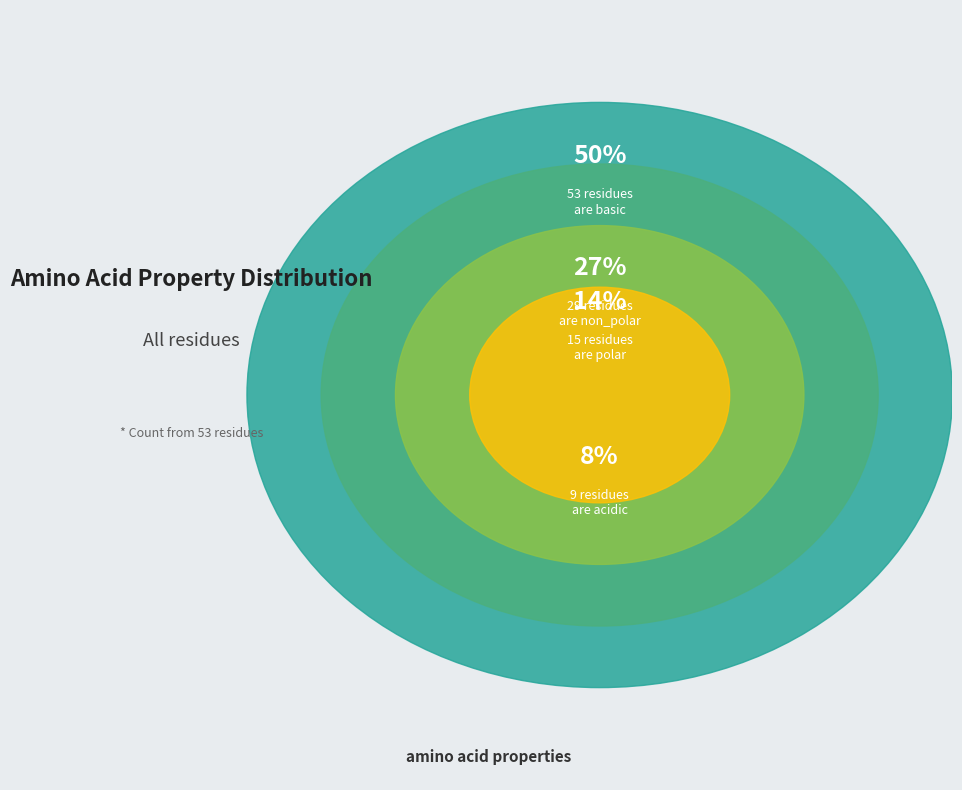

Is there any slice that represents more than half of the pie?

No